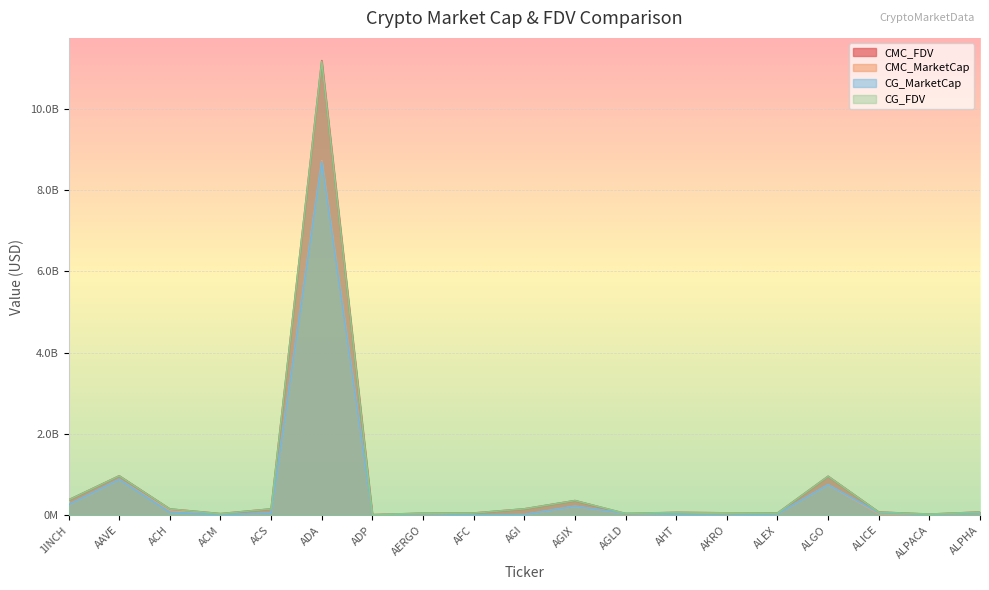

Which series changed the most between AGLD and ALICE?

CMC_FDV